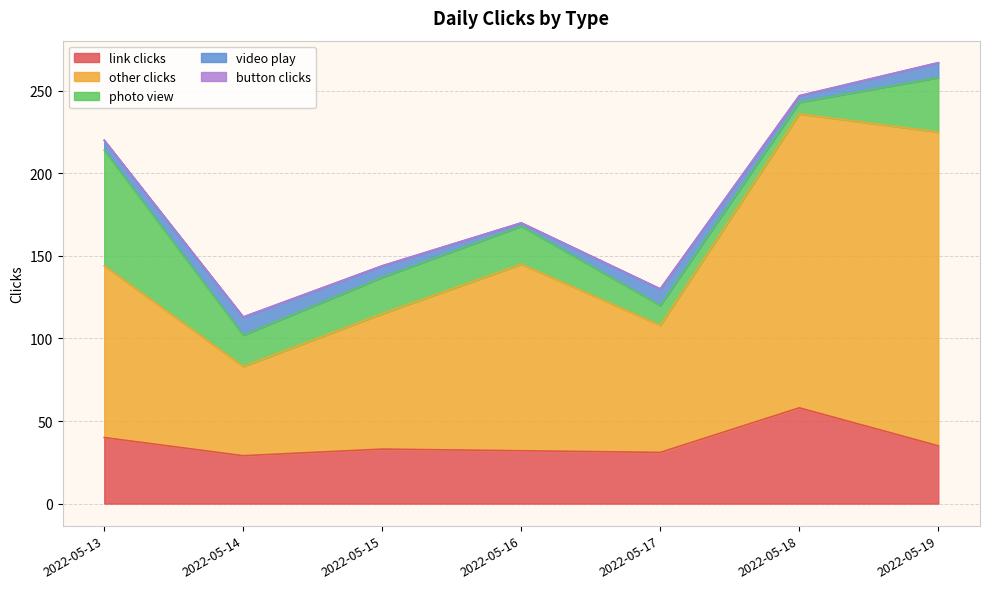

List the labels in order of video play value, largest first.

2022-05-14, 2022-05-17, 2022-05-19, 2022-05-15, 2022-05-13, 2022-05-18, 2022-05-16